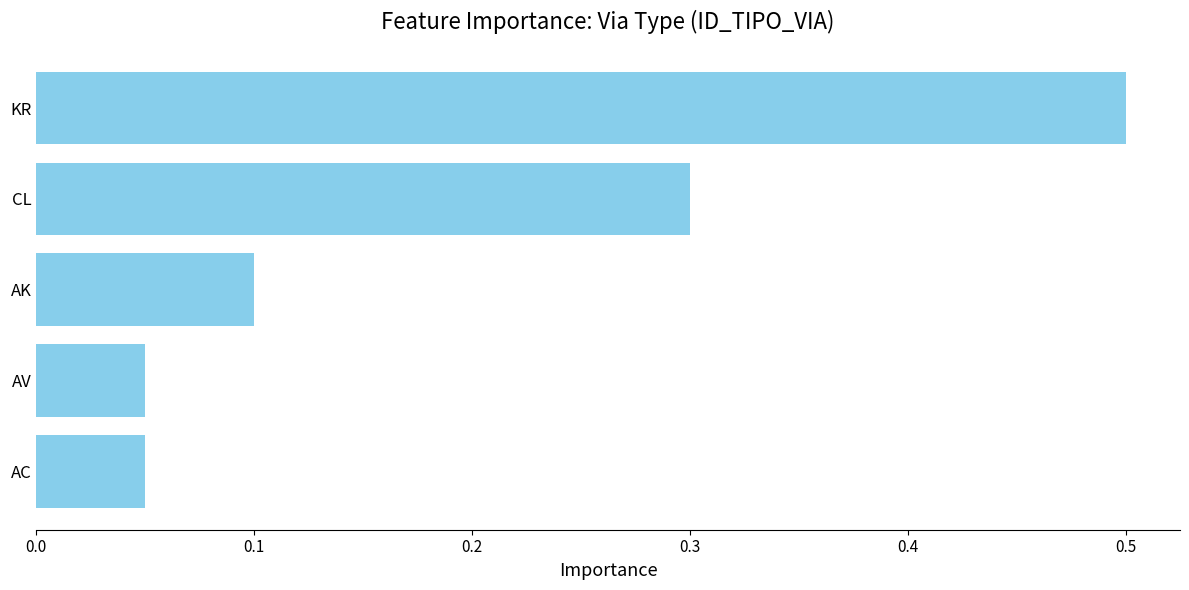

How many categories are shown in the chart?

5